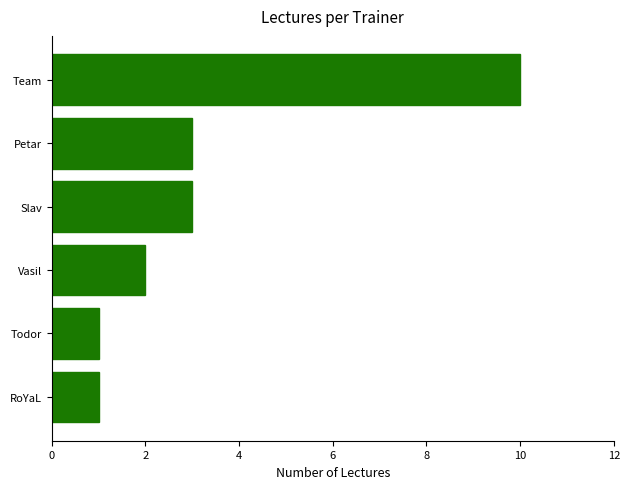

Which label corresponds to the largest value in the chart?

Team